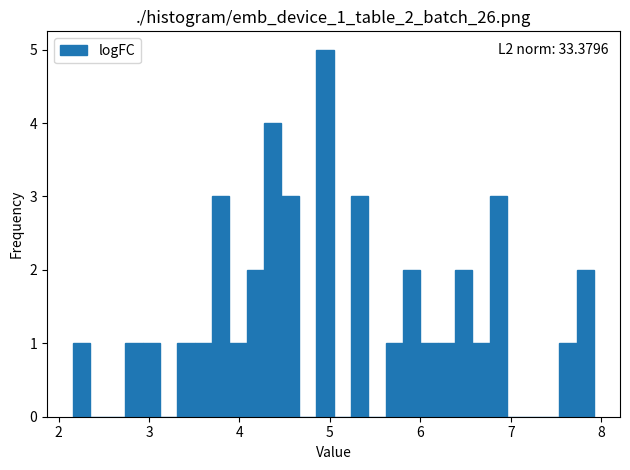

Around what value on the x-axis is the tallest bar? Give the approximate position of its centre, as read against the axis.

4.9